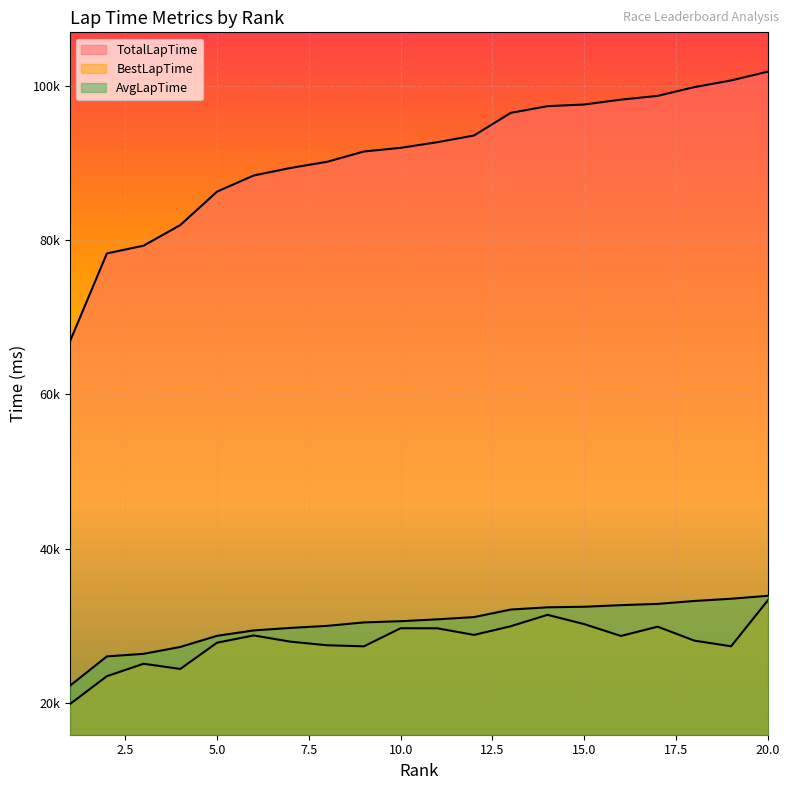

What is the value of the TotalLapTime point at the 14th from the left?

97326